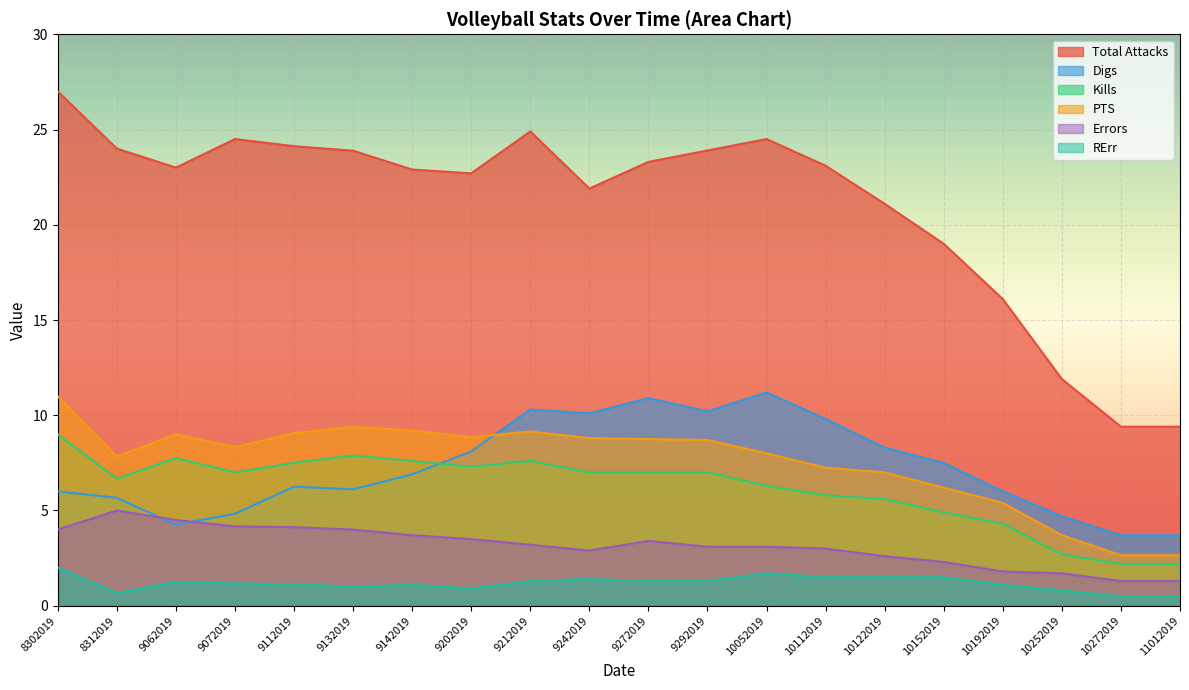

Reading left to right, extract all data points from this chart.

Total Attacks: 27.0	24.0	23.0	24.5	24.1	23.9	22.9	22.7	24.9	21.9	23.3	23.9	24.5	23.1	21.1	19.0	16.1	11.9	9.4	9.4
Digs: 6.0	5.7	4.2	4.8	6.2	6.1	6.9	8.1	10.3	10.1	10.9	10.2	11.2	9.8	8.3	7.5	6.0	4.7	3.7	3.7
Kills: 9.0	6.7	7.8	7.0	7.5	7.9	7.6	7.3	7.6	7.0	7.0	7.0	6.3	5.8	5.6	4.9	4.3	2.7	2.2	2.2
PTS: 11.0	7.8	9.0	8.3	9.1	9.4	9.2	8.8	9.2	8.8	8.8	8.7	8.0	7.2	7.0	6.2	5.4	3.7	2.6	2.6
Errors: 4.0	5.0	4.5	4.2	4.1	4.0	3.7	3.5	3.2	2.9	3.4	3.1	3.1	3.0	2.6	2.3	1.8	1.7	1.3	1.3
RErr: 2.0	0.7	1.2	1.2	1.1	1.0	1.1	0.9	1.3	1.4	1.3	1.3	1.7	1.5	1.5	1.5	1.1	0.8	0.5	0.5